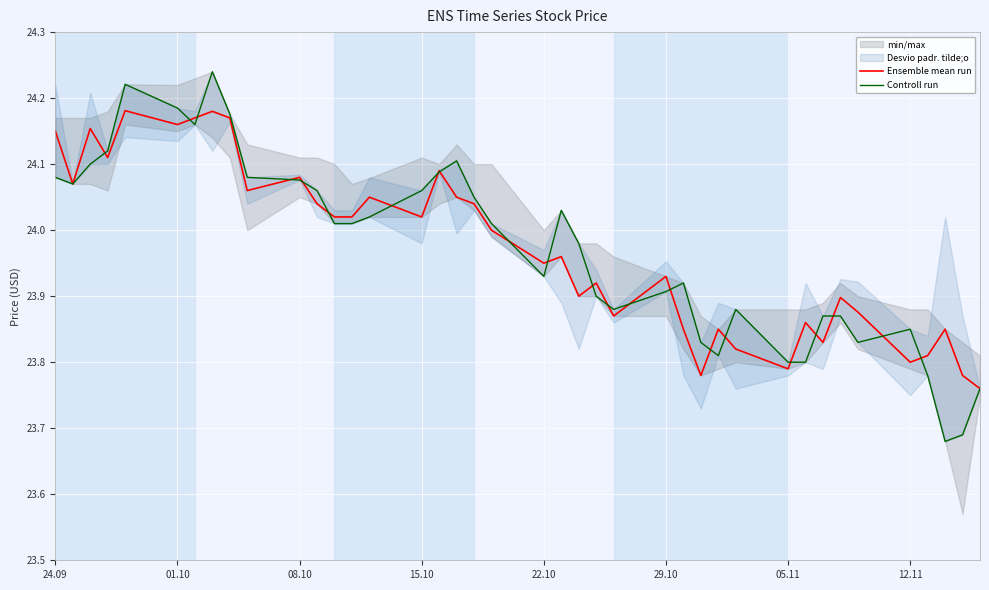

Is the value of Controll run at 14 greater than the value of Ensemble mean run at 39?

Yes